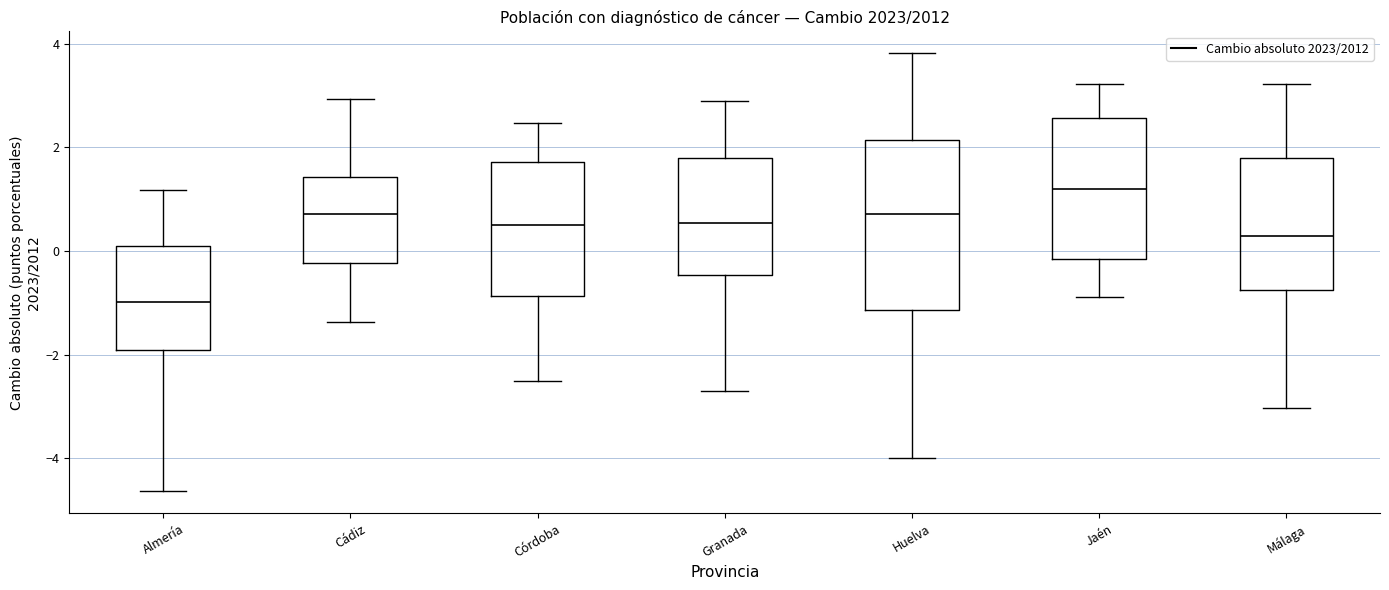

Reading left to right, transcribe this box plot: for each box, give where its median line is, the range the box spans, and where its two whiskers end, as read against the y-axis. The values are not printed on the chart, so give them approximately, as read against the axis.

Almería: median -1.0, box -2.0 to 0.0, whiskers -4.6 to 1.2
Cádiz: median 0.8, box -0.2 to 1.4, whiskers -1.4 to 3.0
Córdoba: median 0.6, box -0.8 to 1.8, whiskers -2.4 to 2.4
Granada: median 0.6, box -0.4 to 1.8, whiskers -2.6 to 2.8
Huelva: median 0.8, box -1.2 to 2.2, whiskers -4.0 to 3.8
Jaén: median 1.2, box -0.2 to 2.6, whiskers -0.8 to 3.2
Málaga: median 0.2, box -0.8 to 1.8, whiskers -3.0 to 3.2